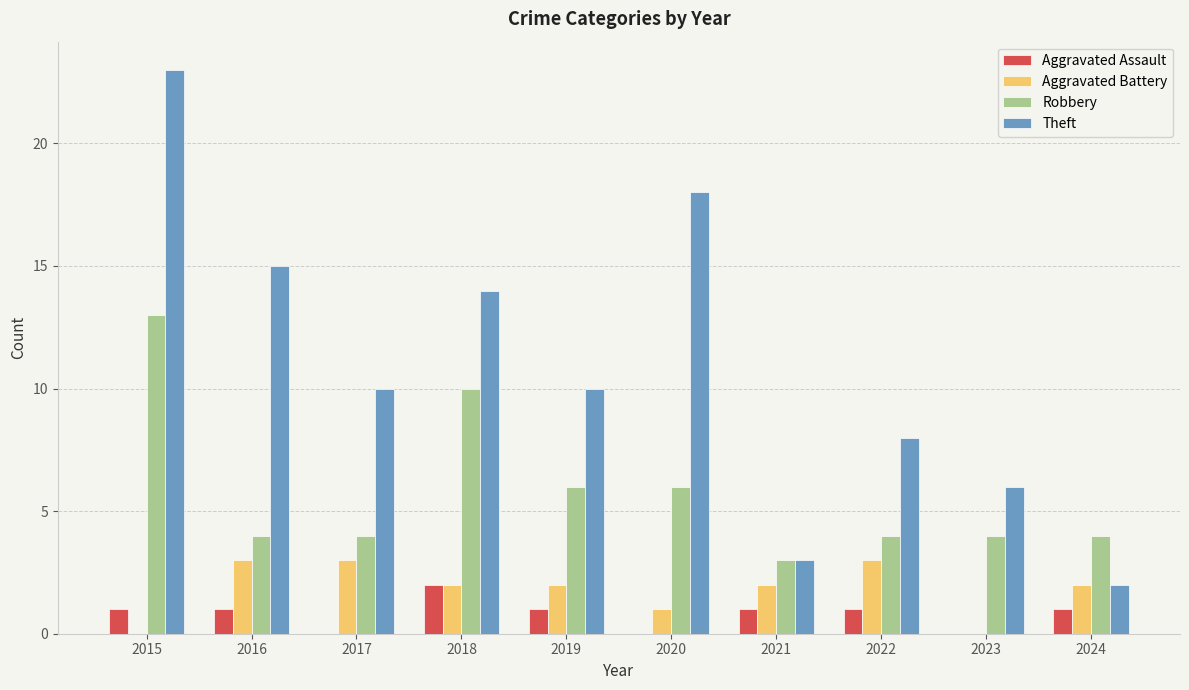

What are all the series names shown in the legend?

Aggravated Assault, Aggravated Battery, Robbery, Theft